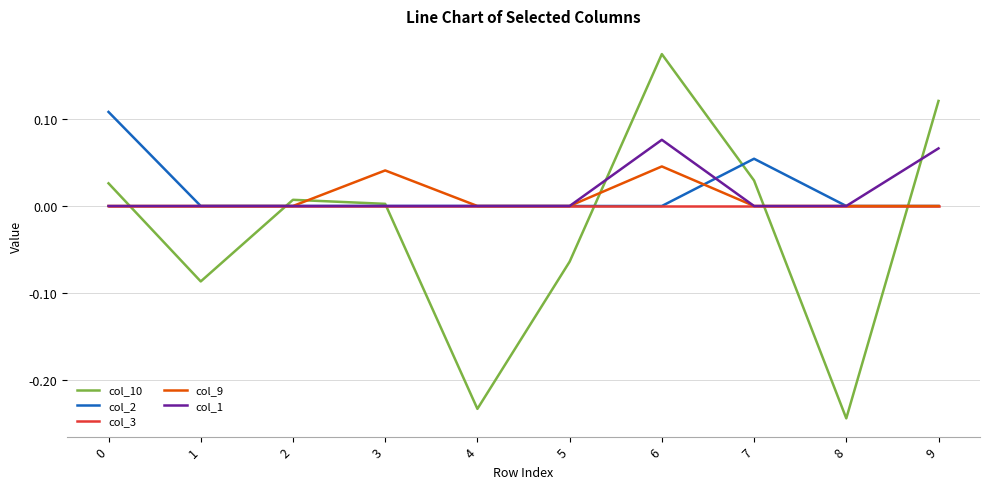

Which series has the widest spread of values?

col_10